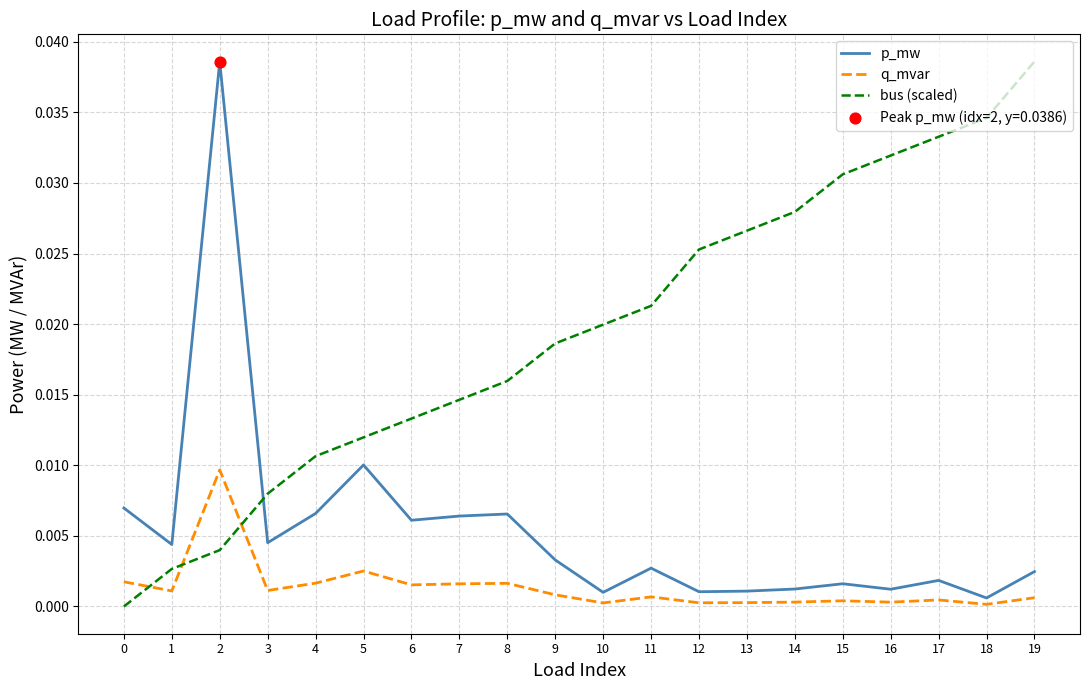

At which category is the sum across all series the highest?

2